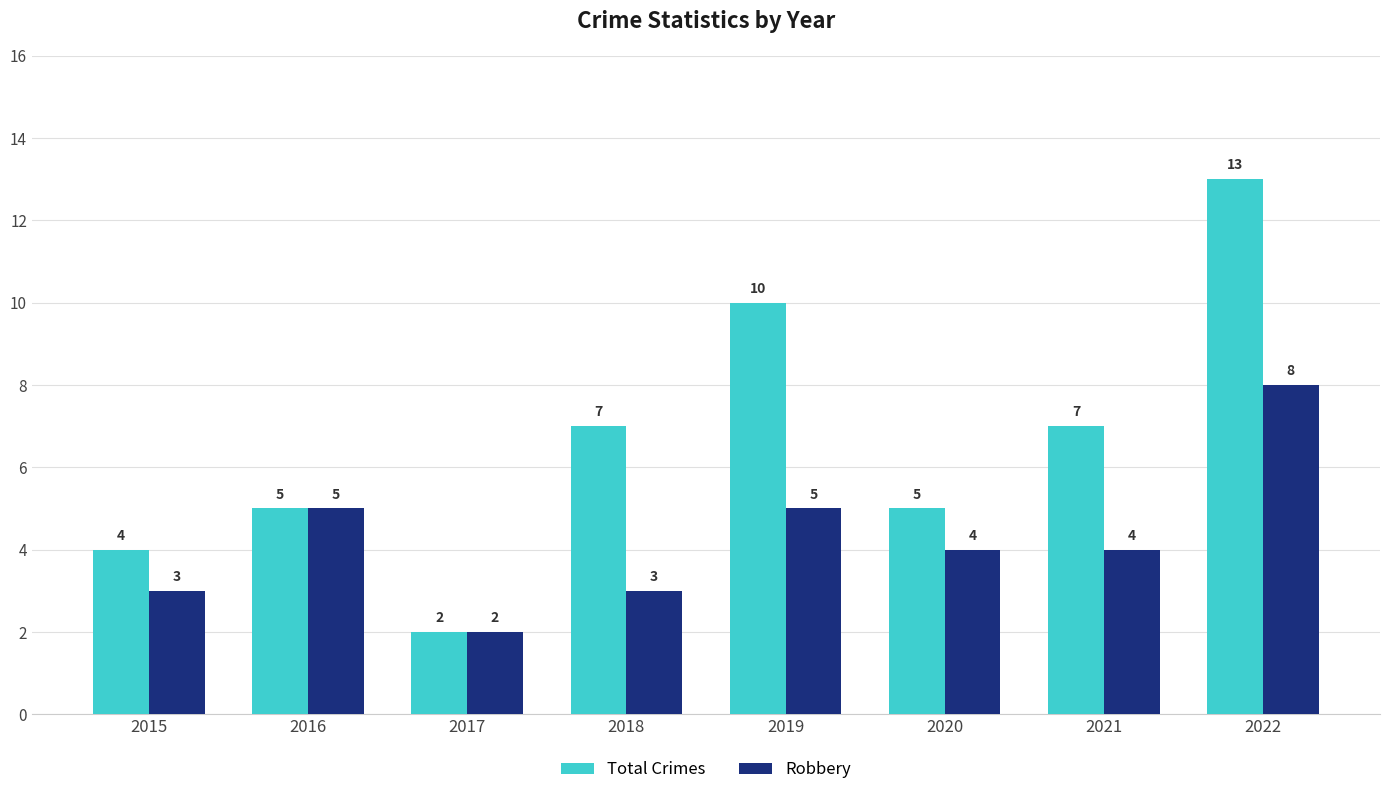

Count the number of categories in the chart.

8